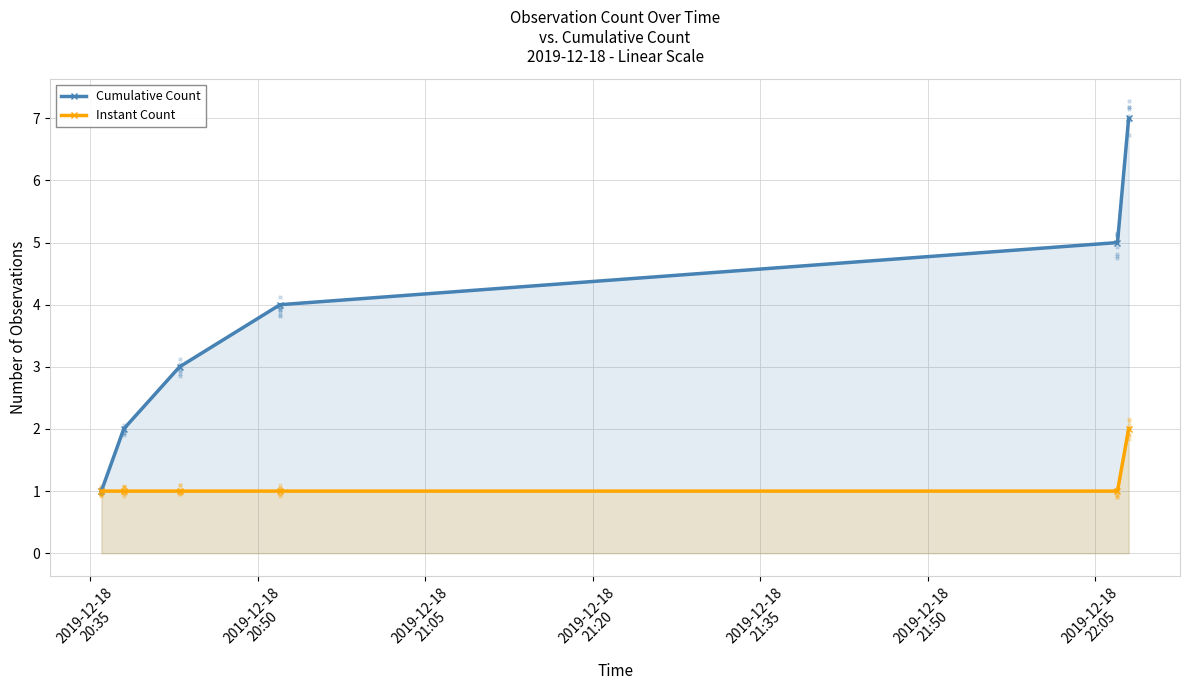

True or false: Instant Count has more than 2 interior local peaks.

False